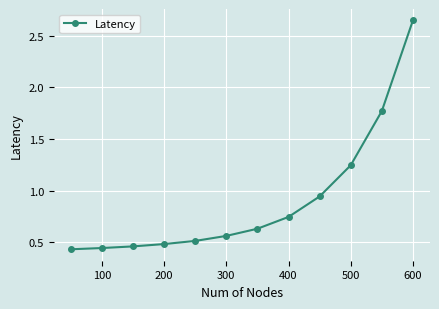

What is the sum of all values?

10.9